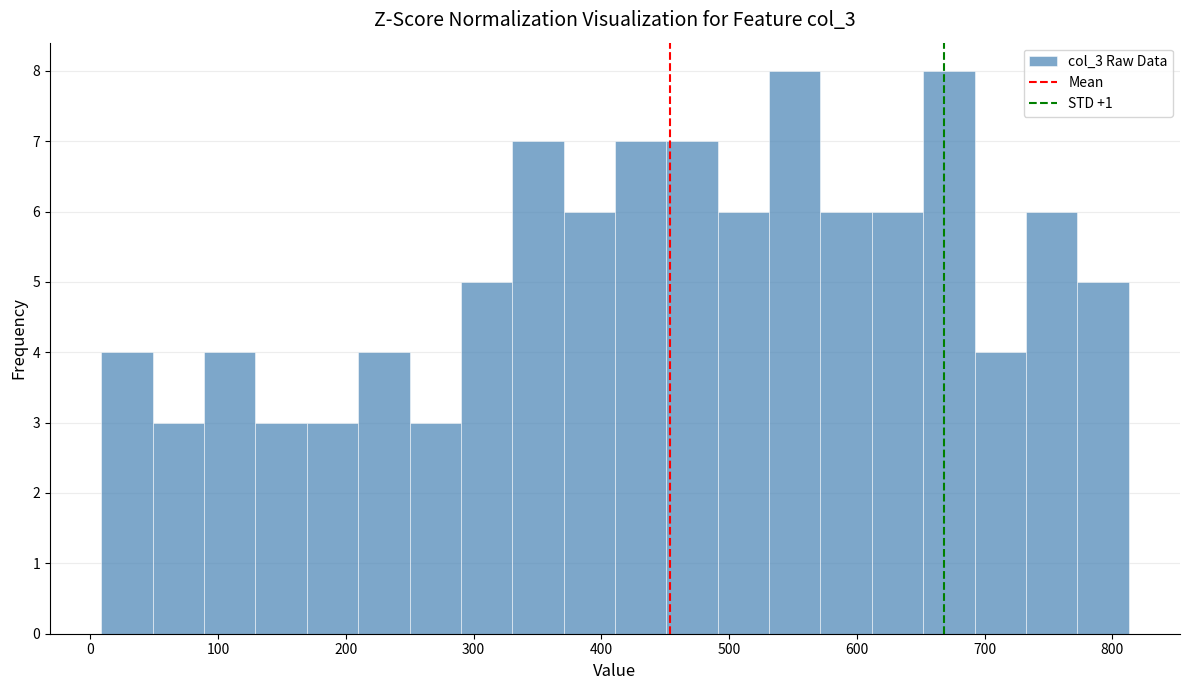

What is the height of the bar covering 130 to 170 on the x-axis? Neither the bar edges nor the heights are printed on the chart, so give them approximately, as read against the axes.

3